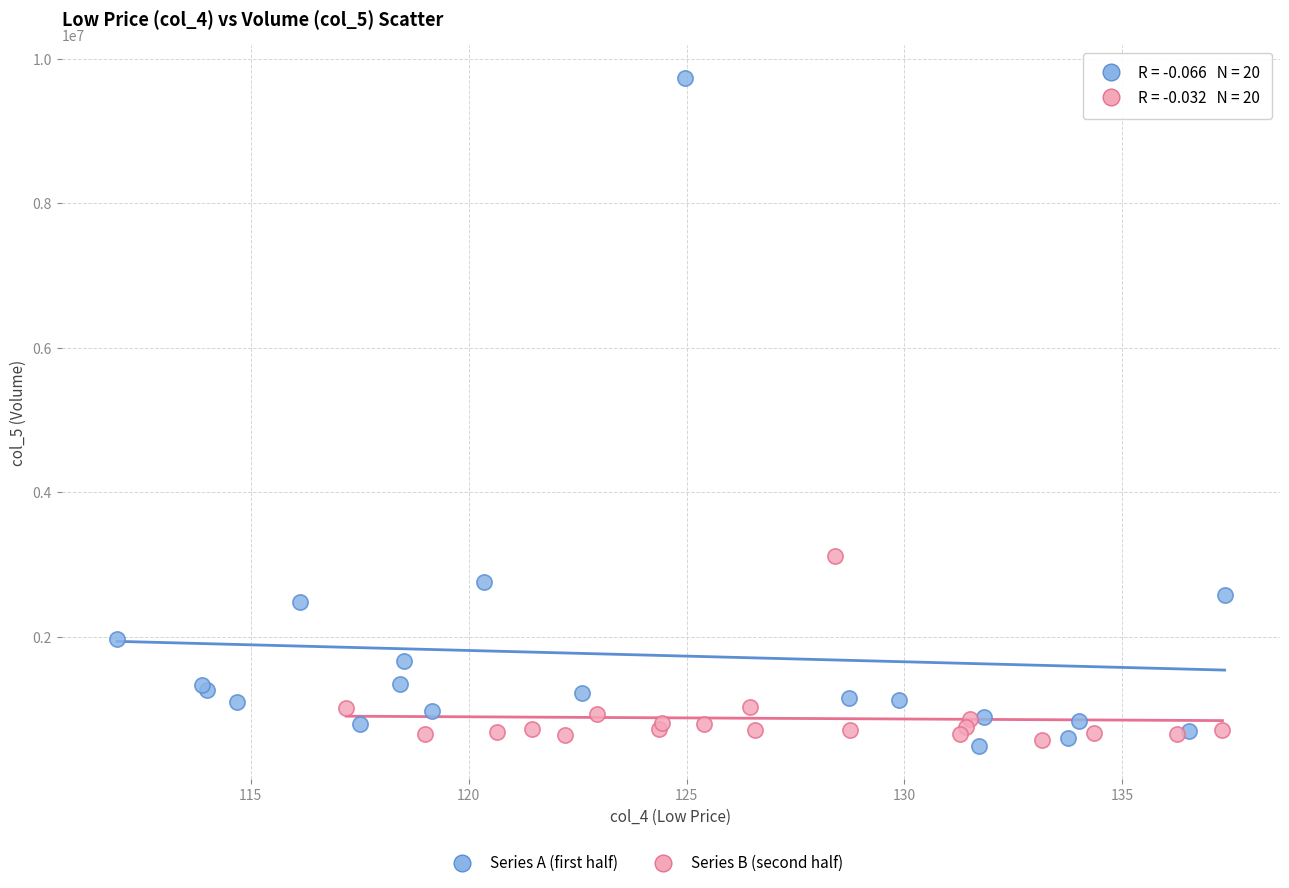

Which series has the widest spread of Y values?

Series A (first half)